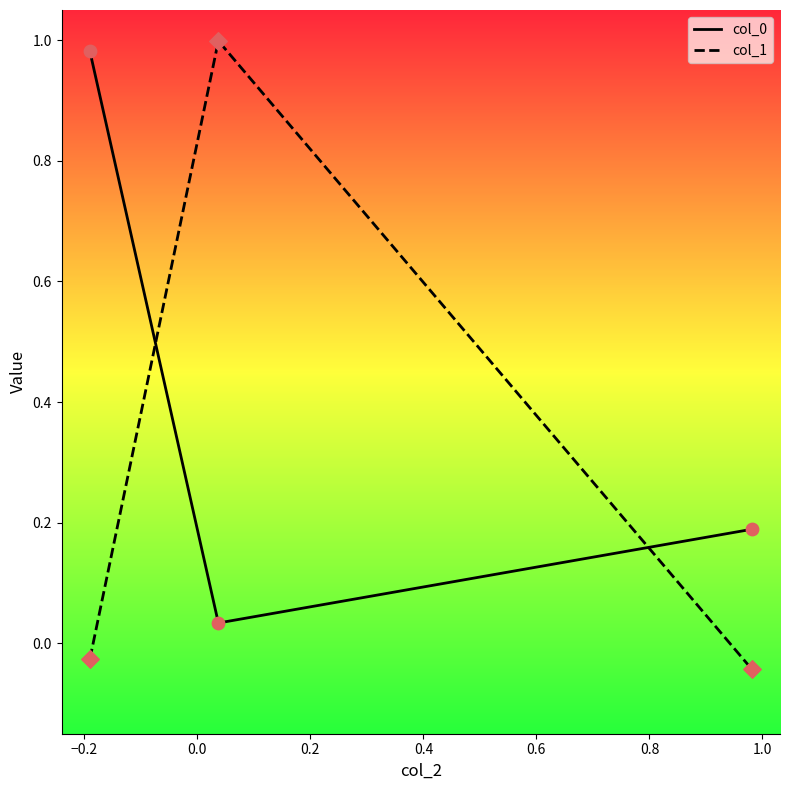

What is the sum of all col_0 values?

1.2